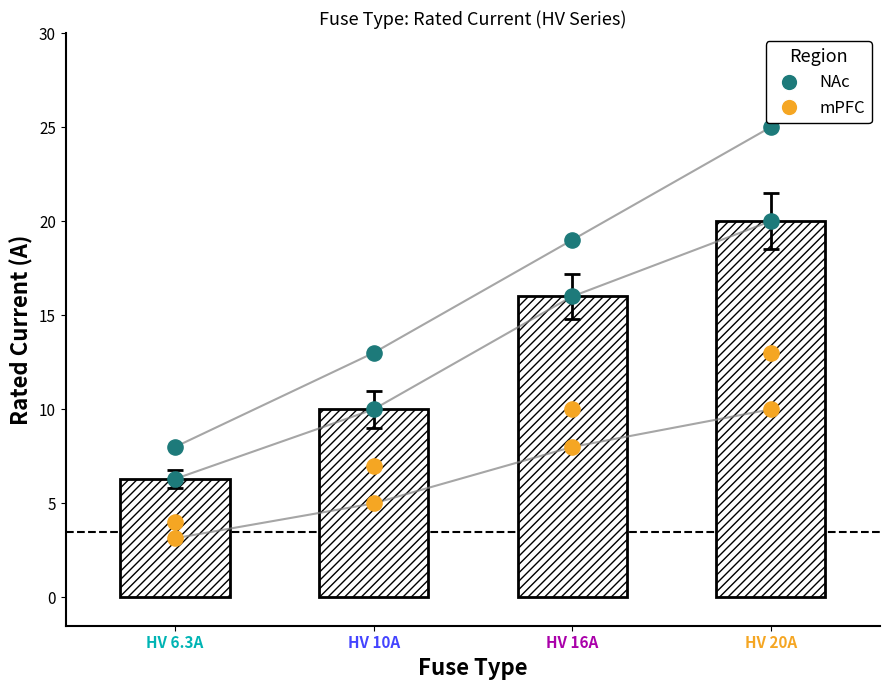

At which category is the sum across all series the highest?

HV 20A